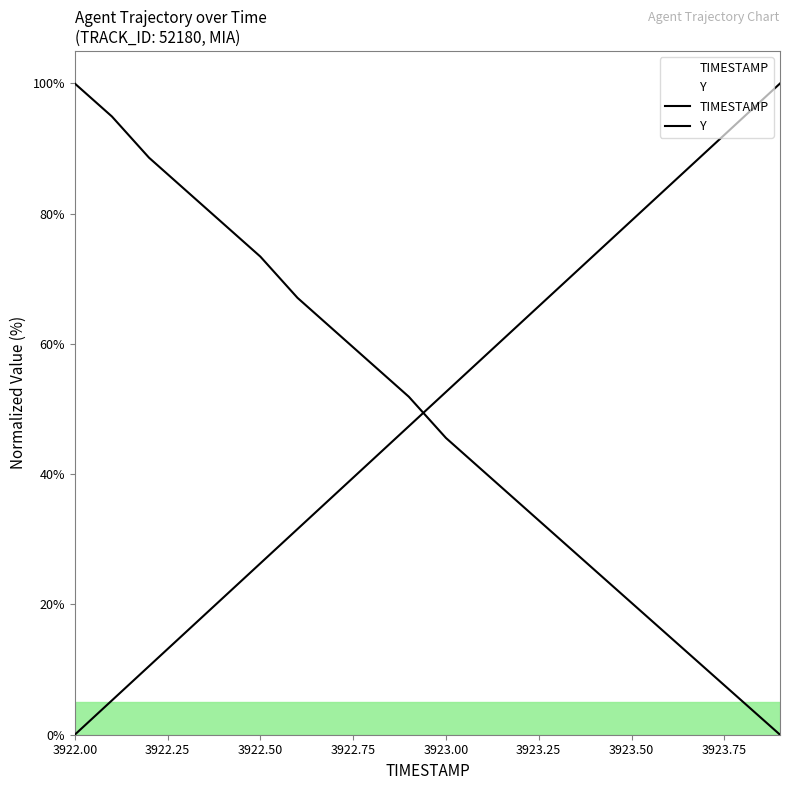

What is the difference between the maximum and minimum values in the Y series?

100.0